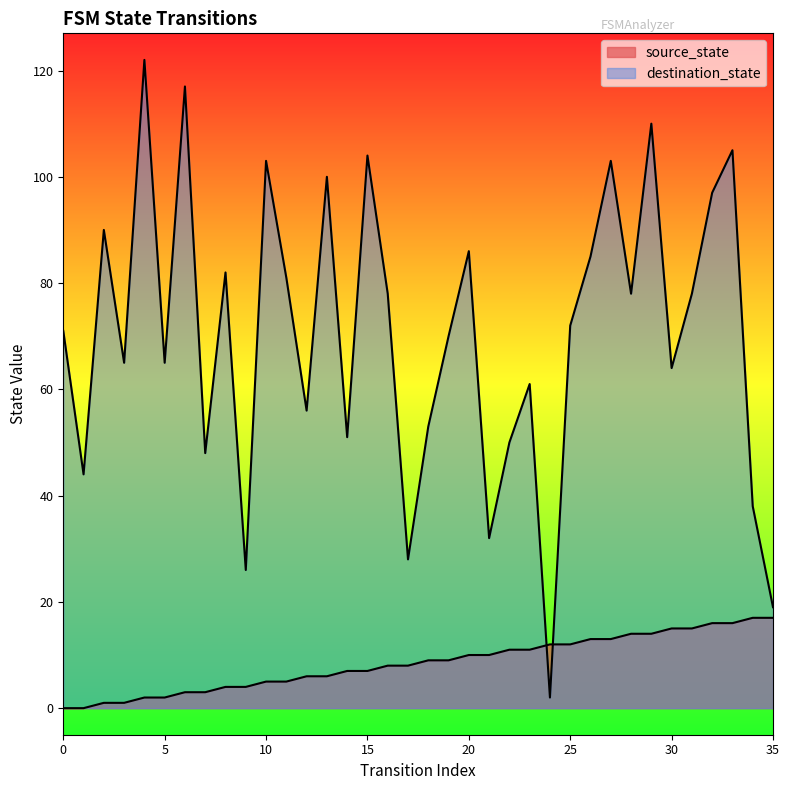

Which series has the largest total across all categories?

destination_state